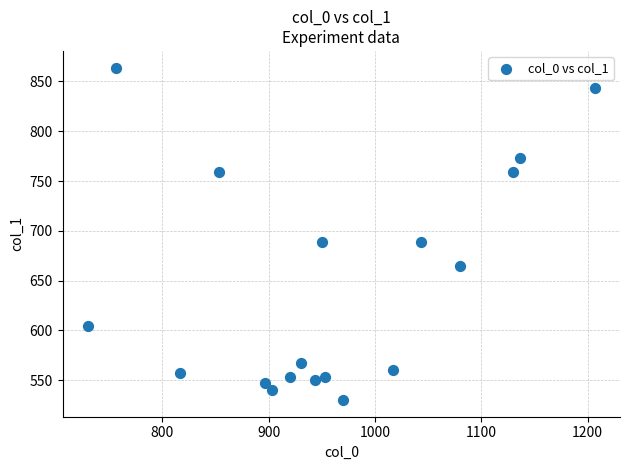

What is the range of Y values (max minus min)?

334.1